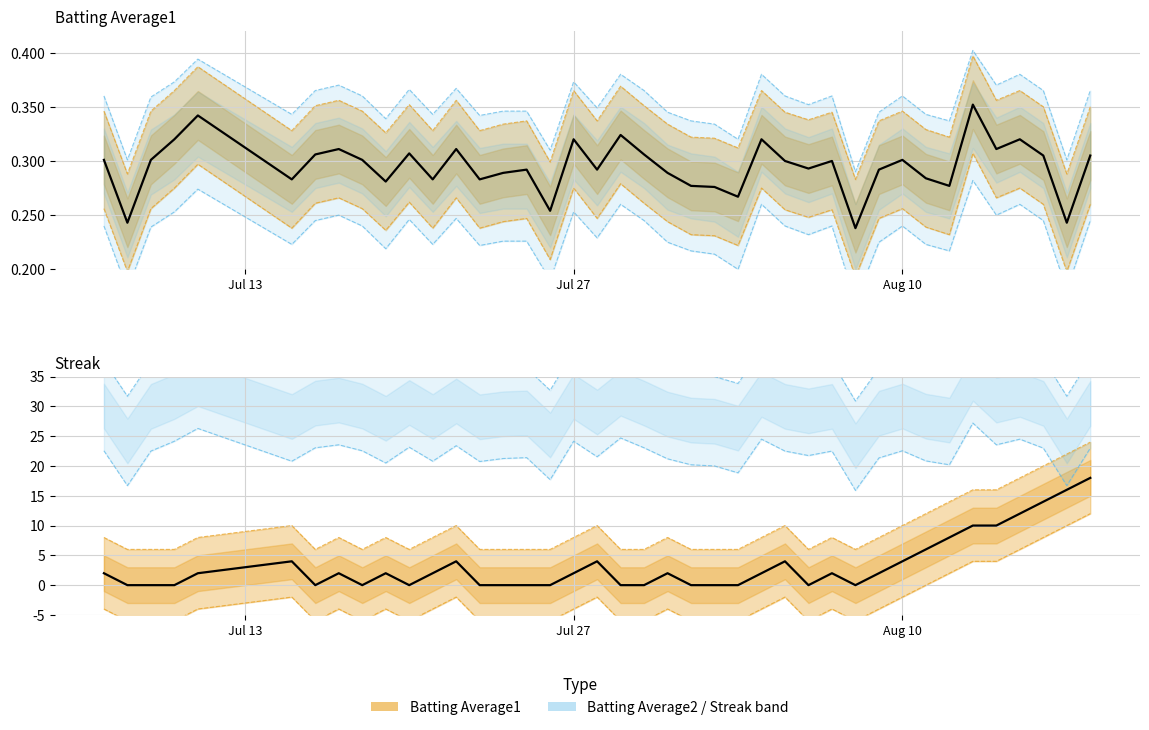

At how many categories does at least one series exceed 0?

40